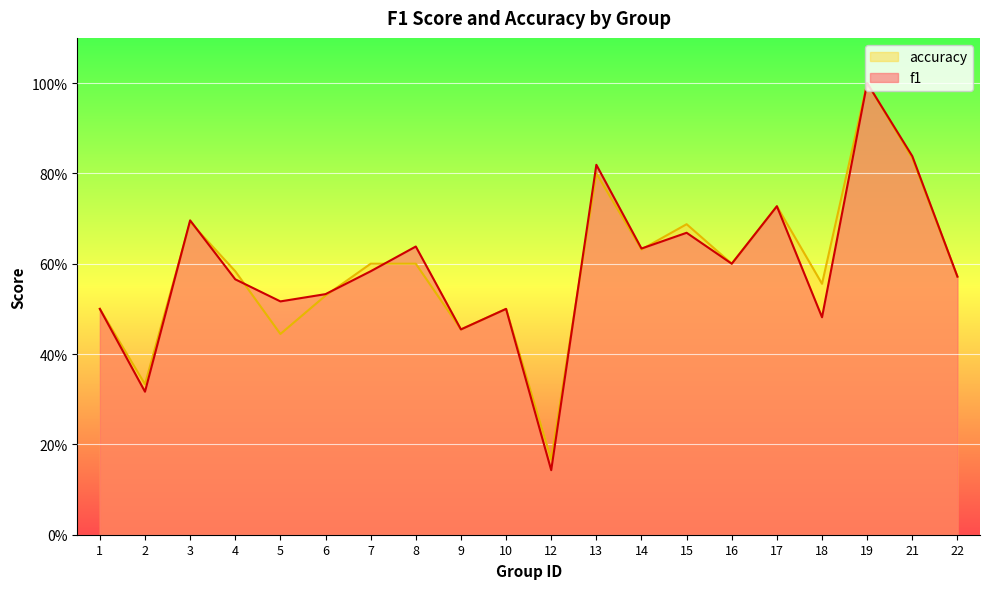

After their last crossing, which series has the higher values: accuracy or f1?

accuracy